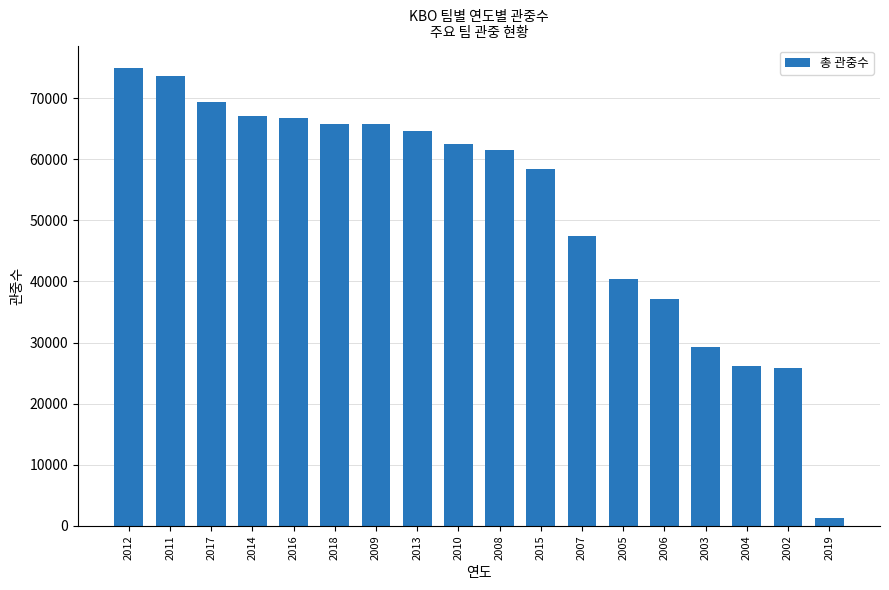

What is the label of the 12th bar from the left?

2007